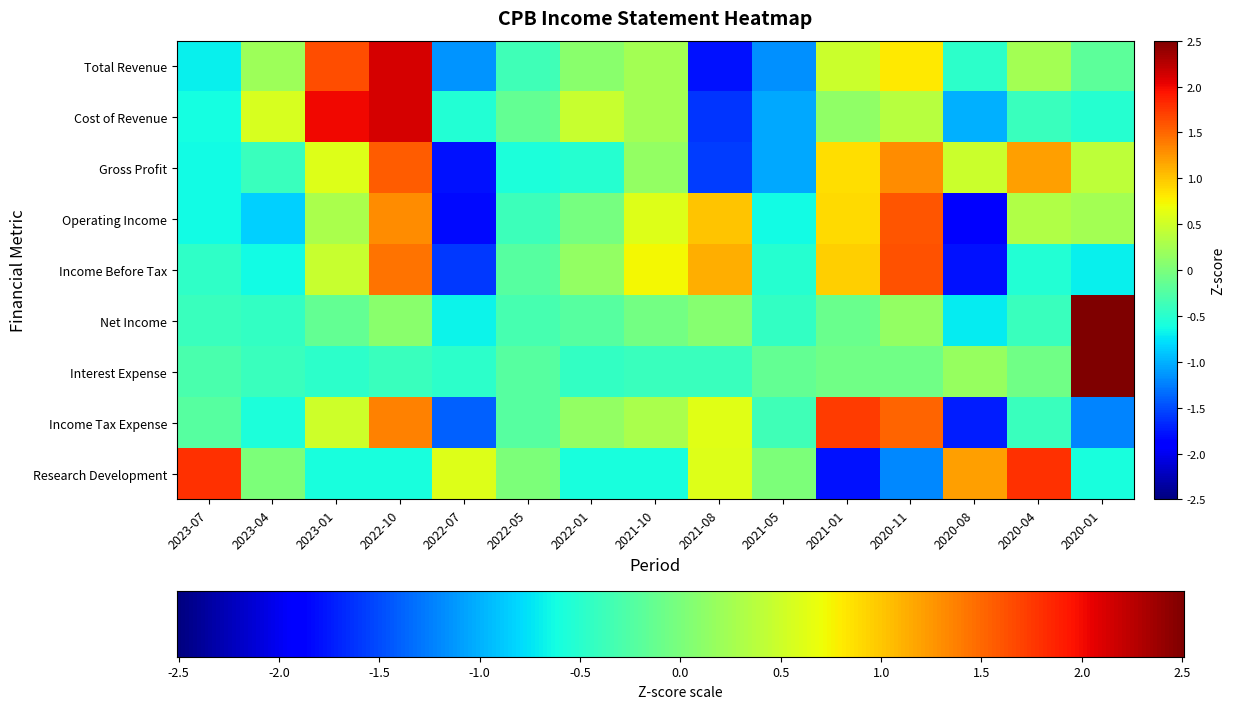

List the labels in order of Interest Expense value, smallest first.

2023-01, 2022-07, 2022-01, 2023-04, 2022-10, 2021-10, 2021-08, 2023-07, 2022-05, 2021-05, 2021-01, 2020-11, 2020-04, 2020-08, 2020-01